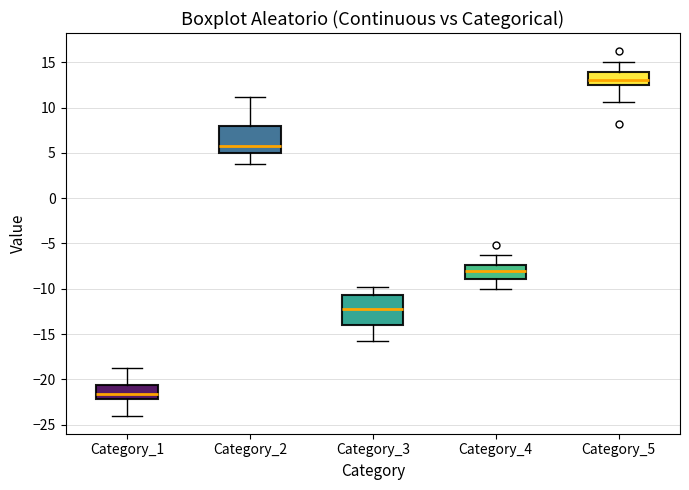

Reading left to right, read every box against the y-axis: the position of its median line, the range the box covers, and the ends of its whiskers. The values are not printed on the chart, so give them approximately, as read against the axis.

Category_1: median -21.5, box -22.0 to -20.5, whiskers -24.0 to -19.0
Category_2: median 6.0, box 5.0 to 8.0, whiskers 4.0 to 11.0
Category_3: median -12.0, box -14.0 to -10.5, whiskers -16.0 to -10.0
Category_4: median -8.0, box -9.0 to -7.5, whiskers -10.0 to -6.5
Category_5: median 13.0, box 12.5 to 14.0, whiskers 10.5 to 15.0